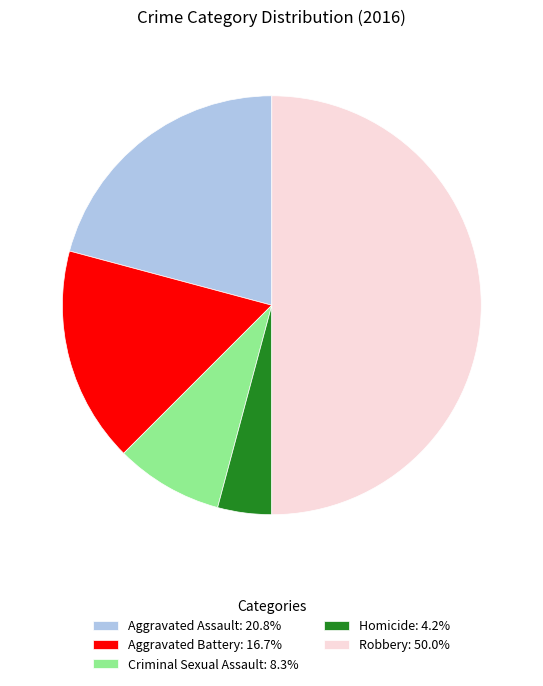

Is the sum of Criminal Sexual Assault: 8.3% and Homicide: 4.2% greater than half?

No